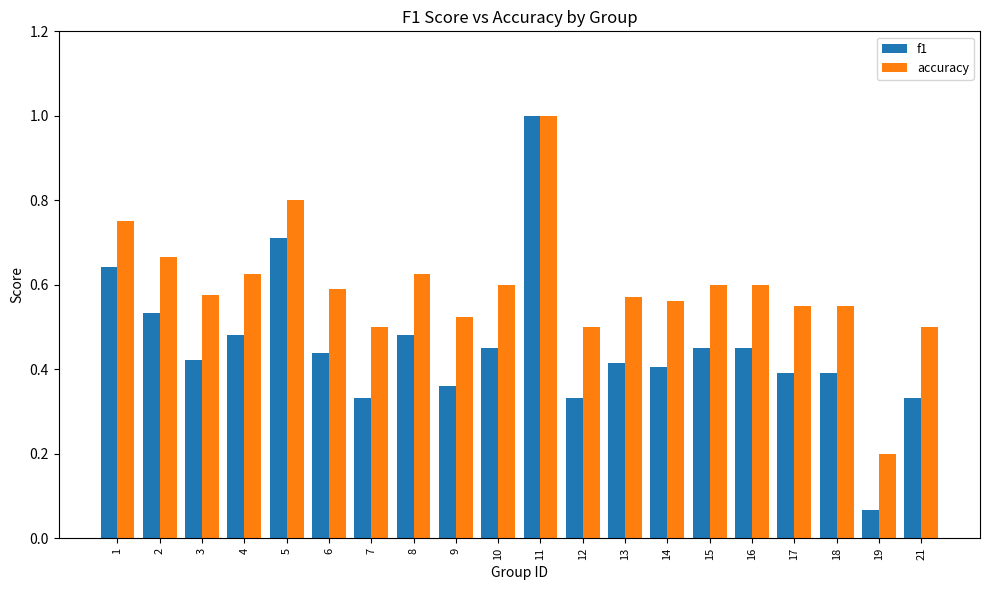

What is the sum of all accuracy values?

11.9